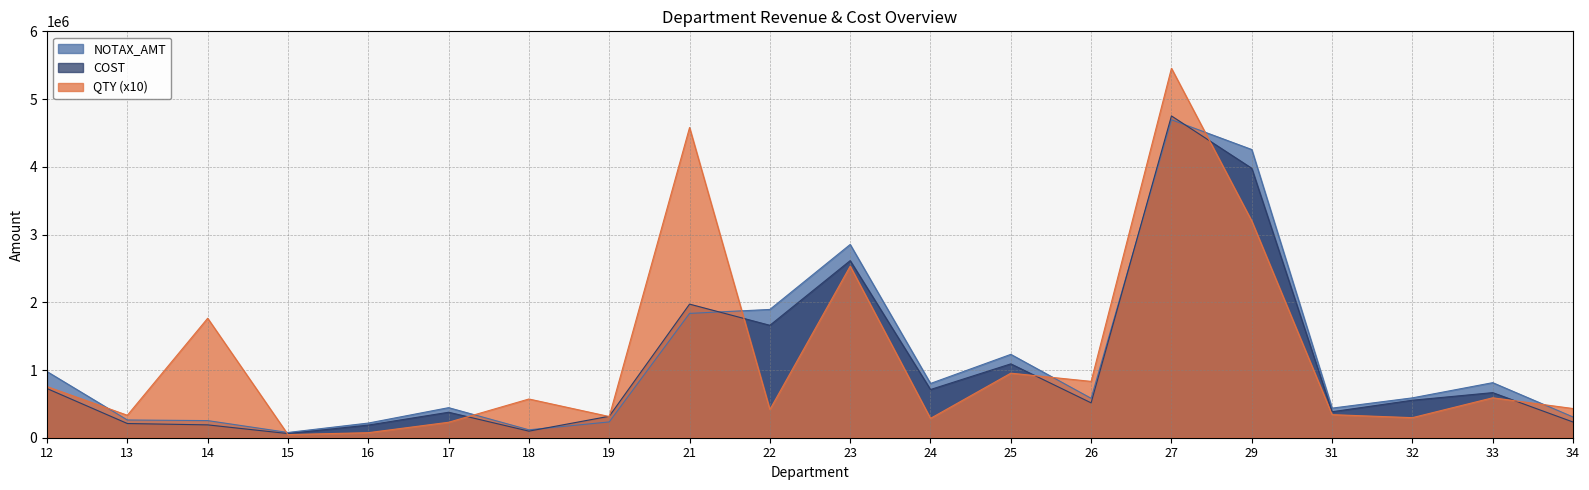

Which series changed the most between 12 and 14?

QTY (x10)